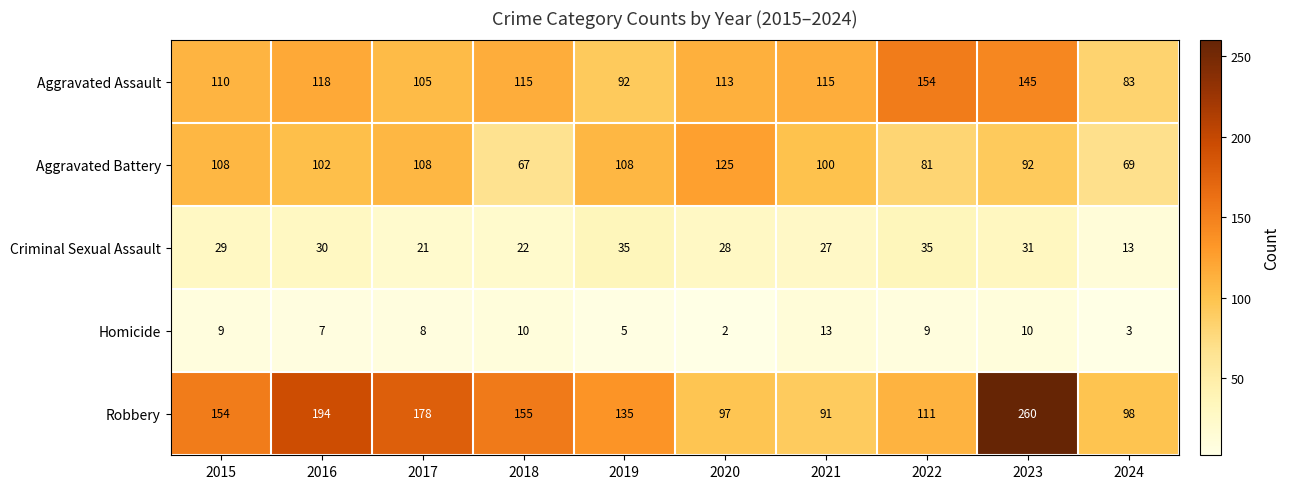

Which series has the largest range (max minus min)?

Robbery